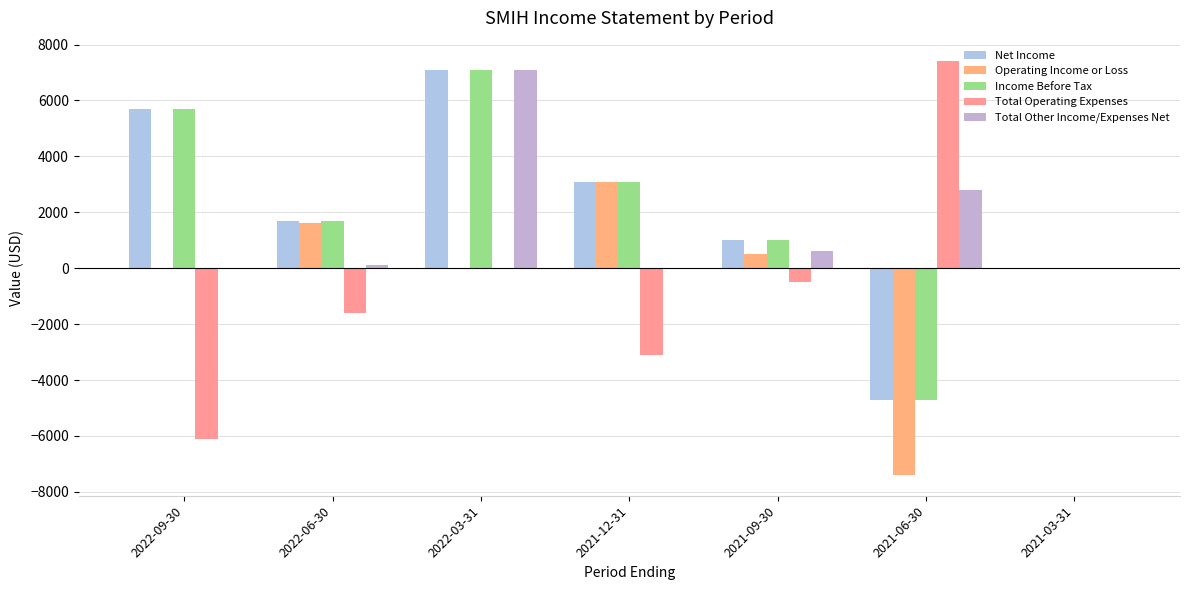

The Total Operating Expenses series shows -1600 at 2022-06-30. True or false?

True